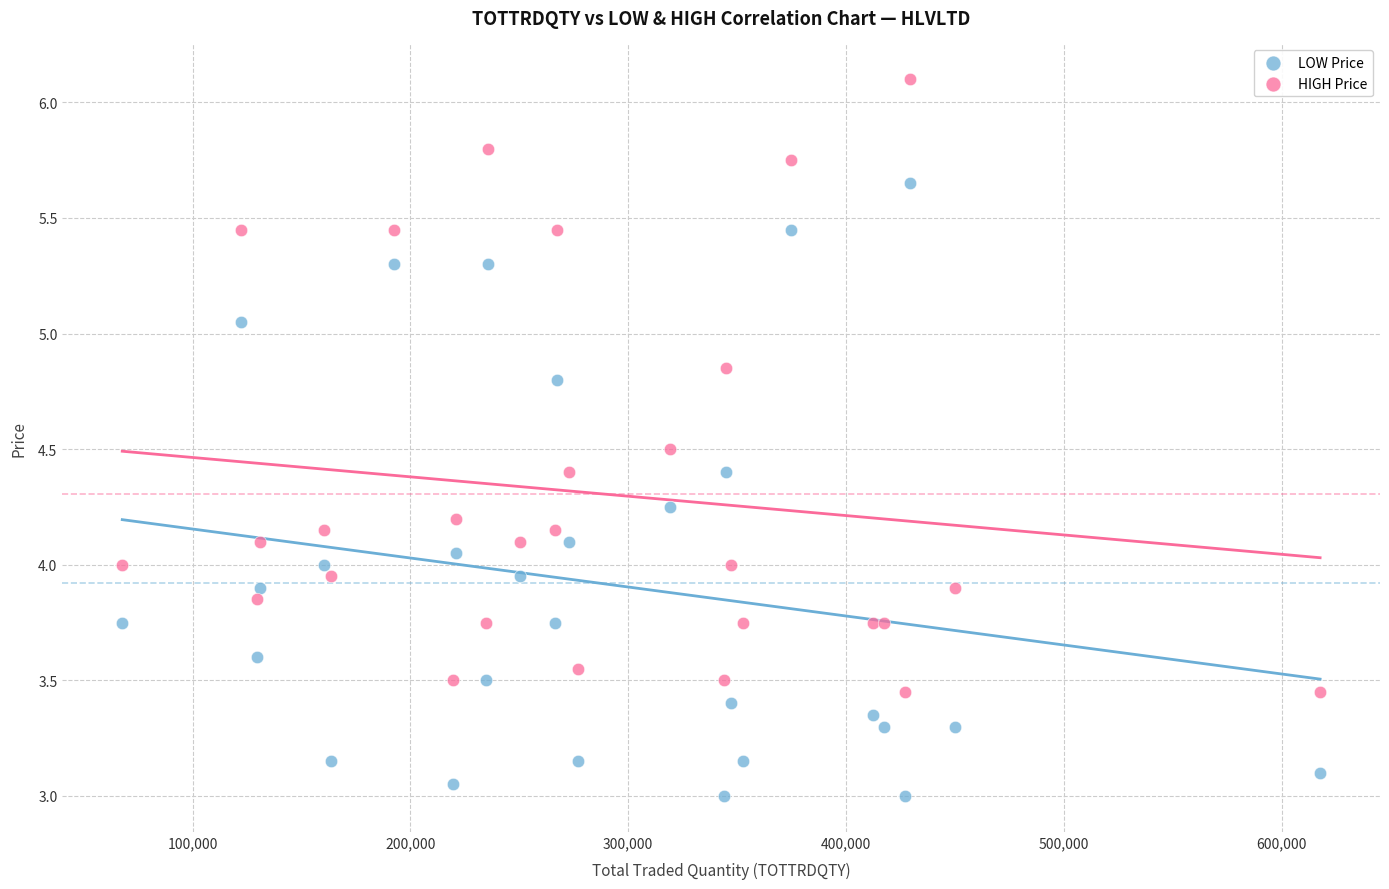

Which series reaches the minimum Y coordinate?

LOW Price